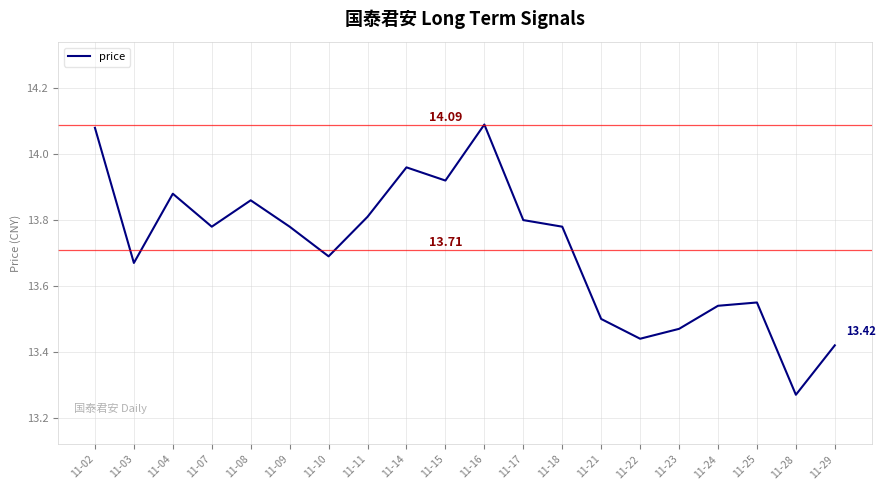

What is the difference between the maximum and minimum values?

0.8